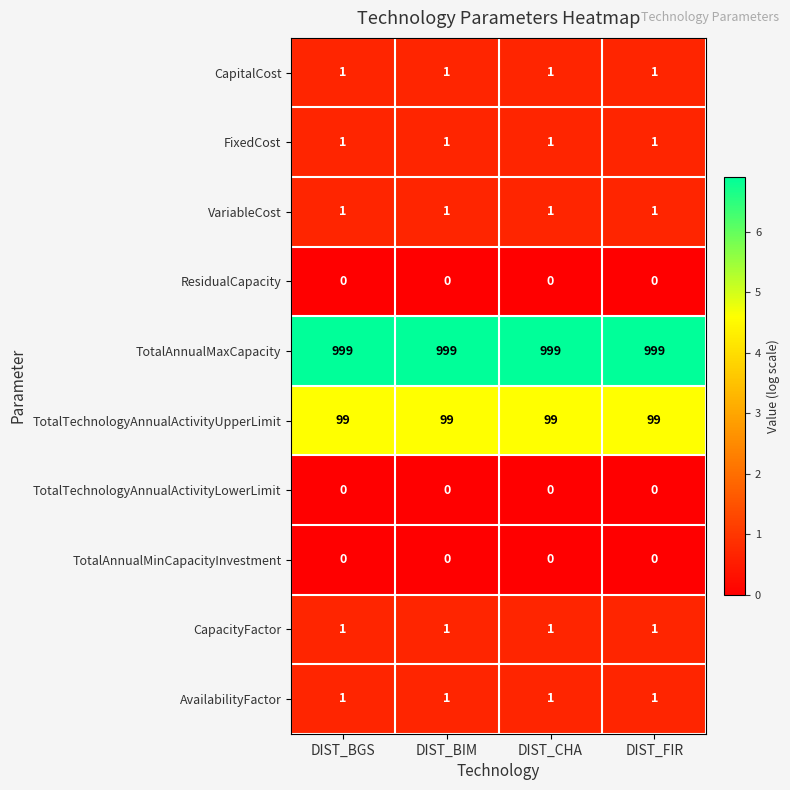

What is the difference between the highest and lowest values at DIST_CHA?

999